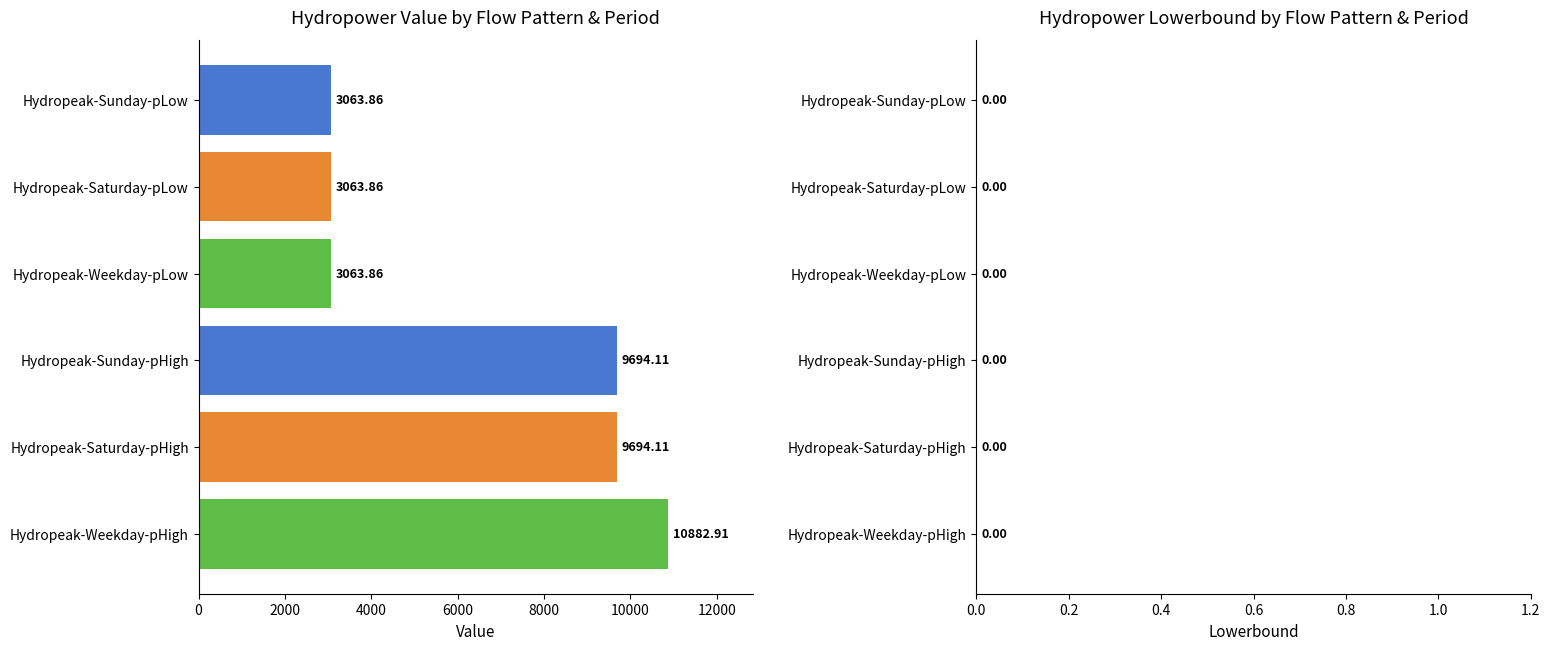

At which category does the chart reach its peak across all series?

Hydropeak-Weekday-pHigh